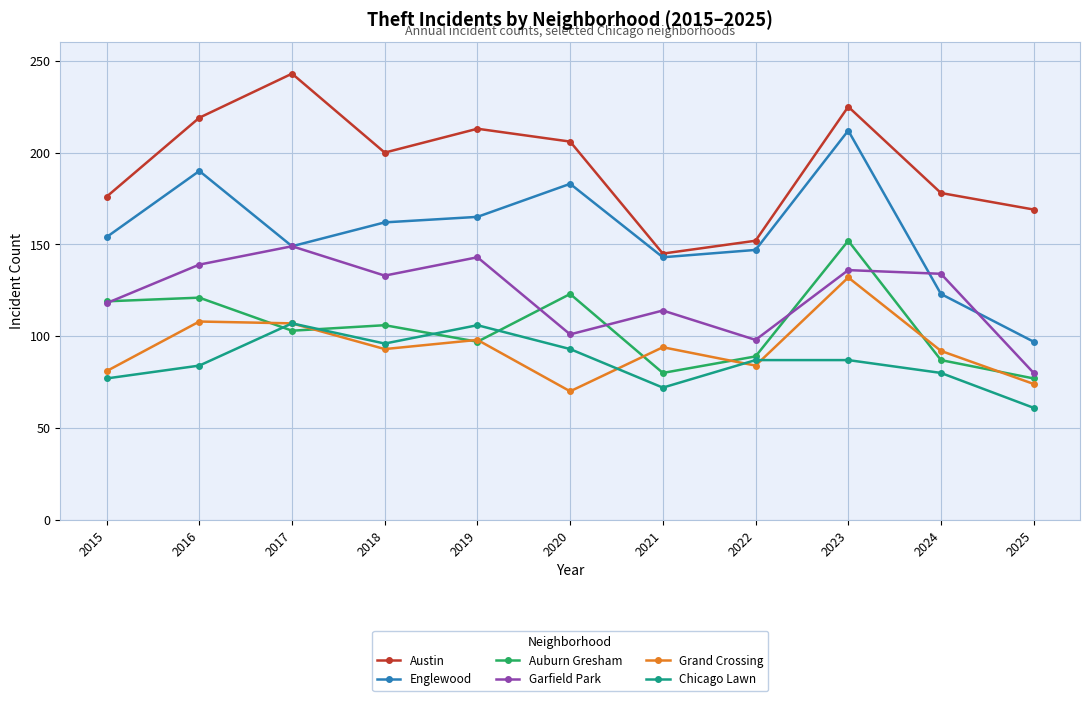

What is the spread (max minus min) of values at 2021?

73